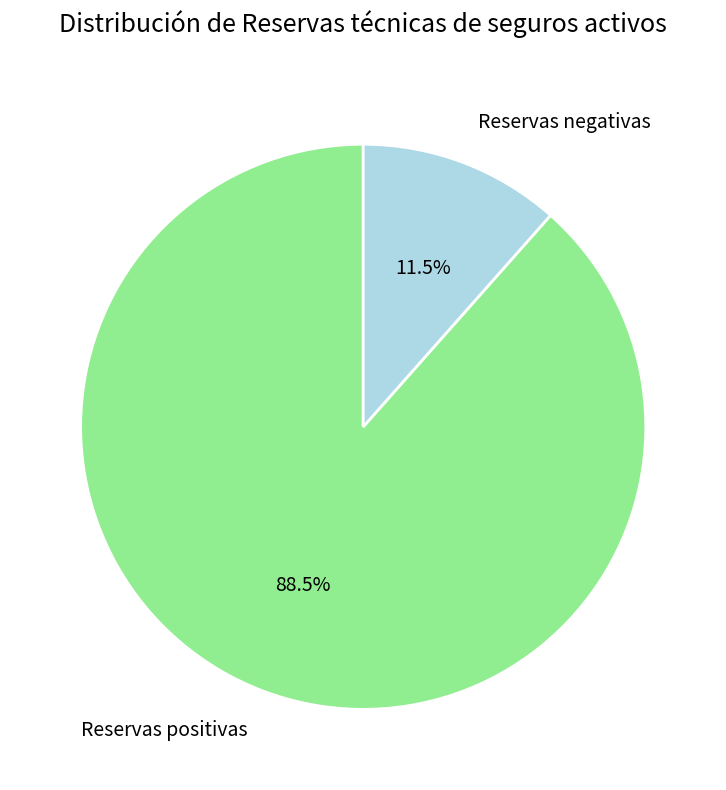

Which category has the smallest portion of the pie?

Reservas negativas